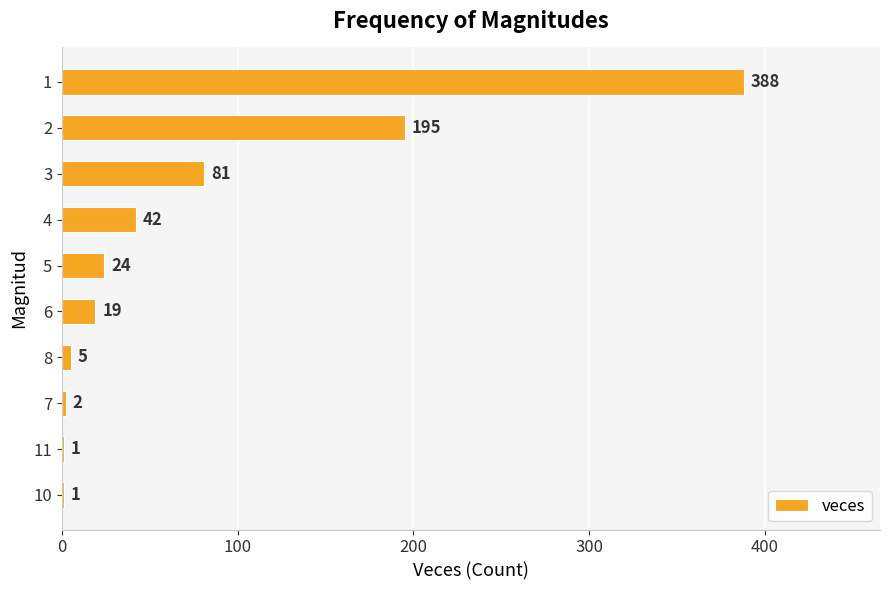

What value does the data have at 5, to the nearest 10?

20